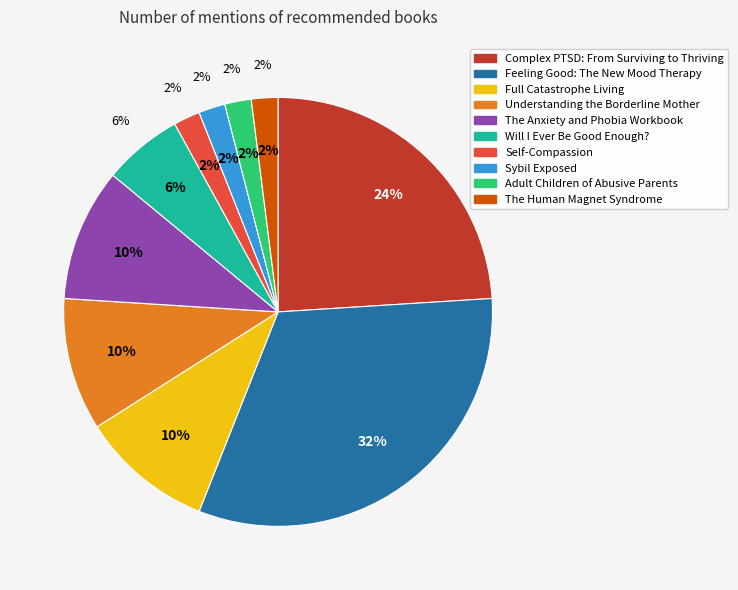

Combined, do Understanding the Borderline Mother and Feeling Good: The New Mood Therapy account for over 50%?

No